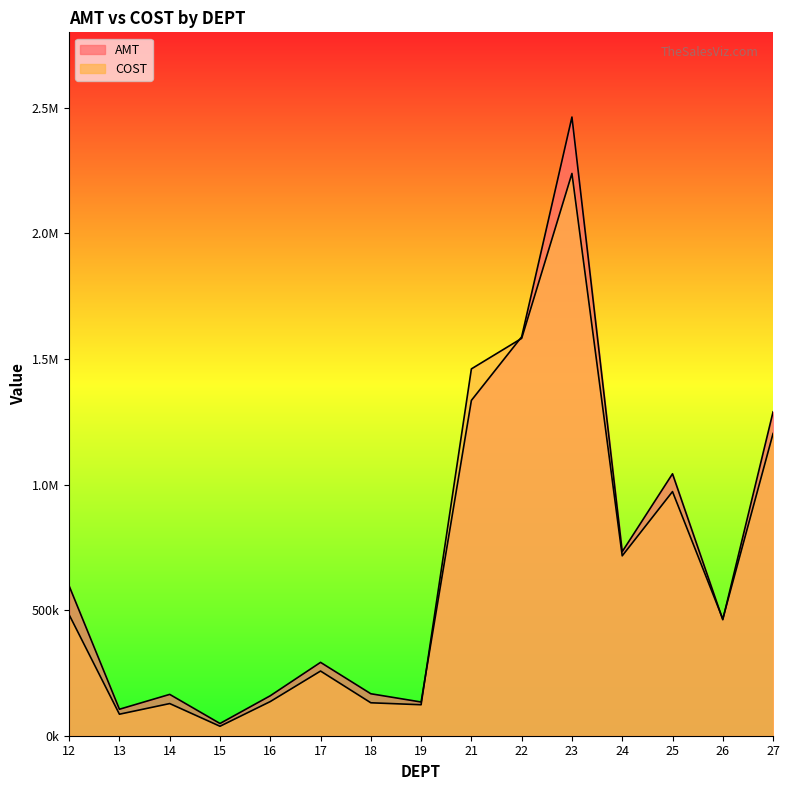

What is the sum of all AMT values?

10578804.7